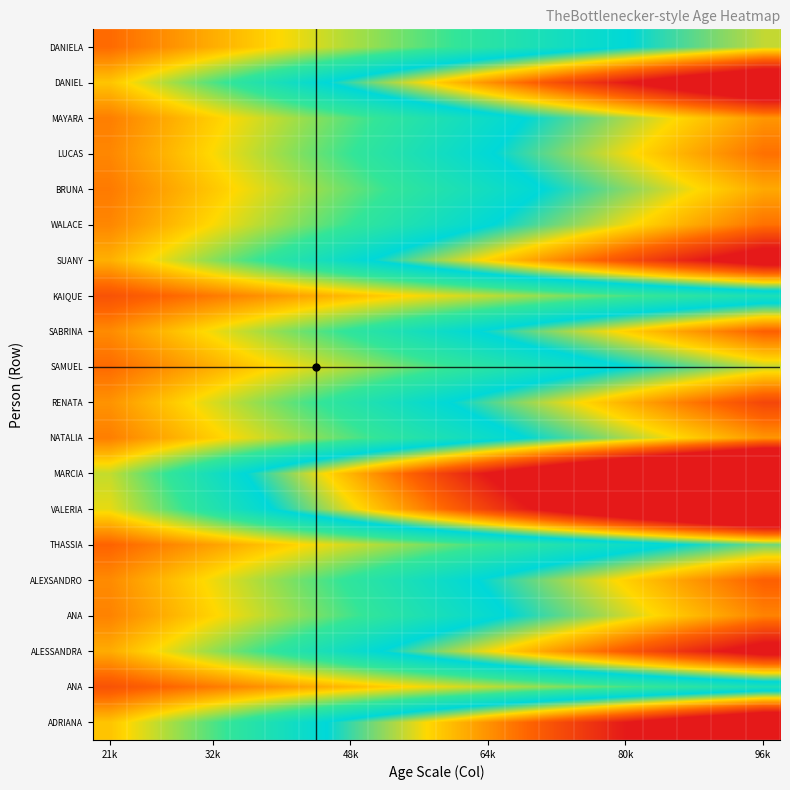

What is the difference between the highest and lowest values at 21k?

0.2